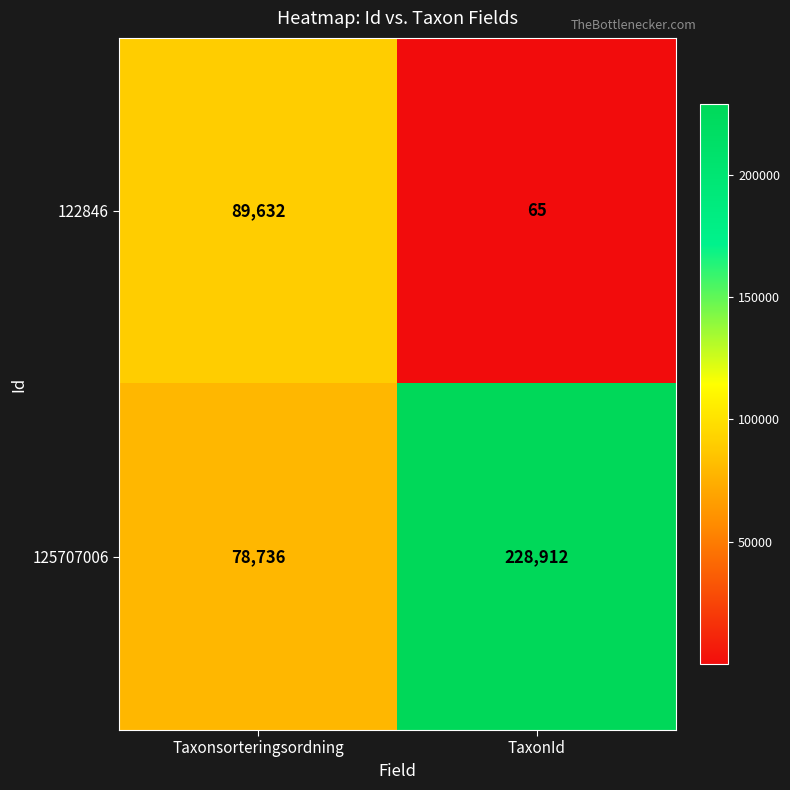

What is the sum of all 125707006 values?

307648